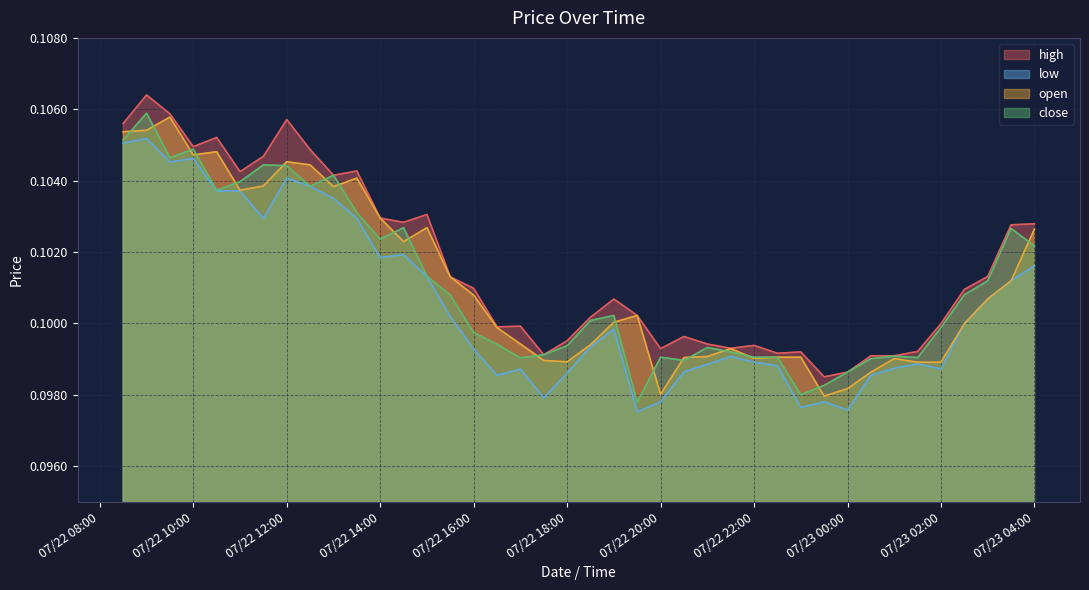

What is the value of the high point at the 16th from the left?

0.1